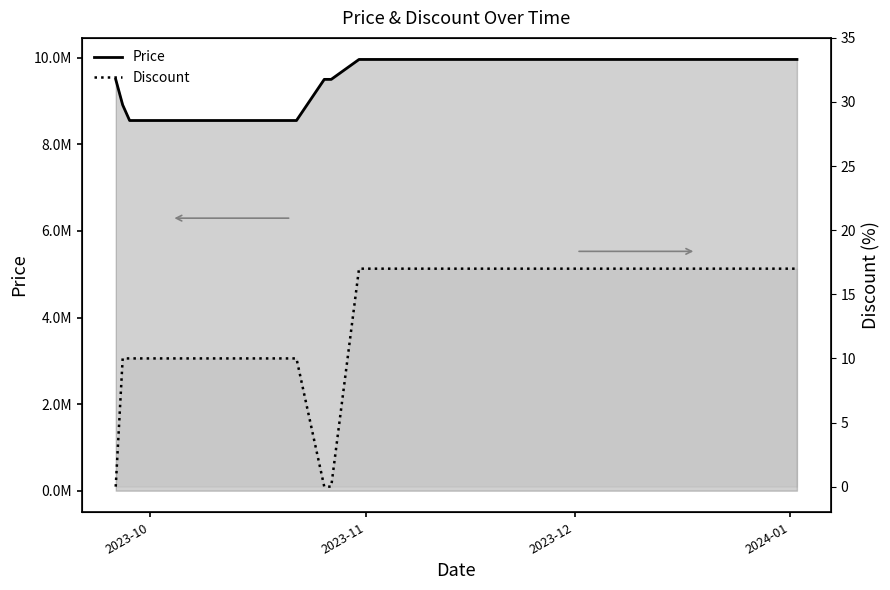

List the series in order of their peak value, lowest first.

Discount, Price